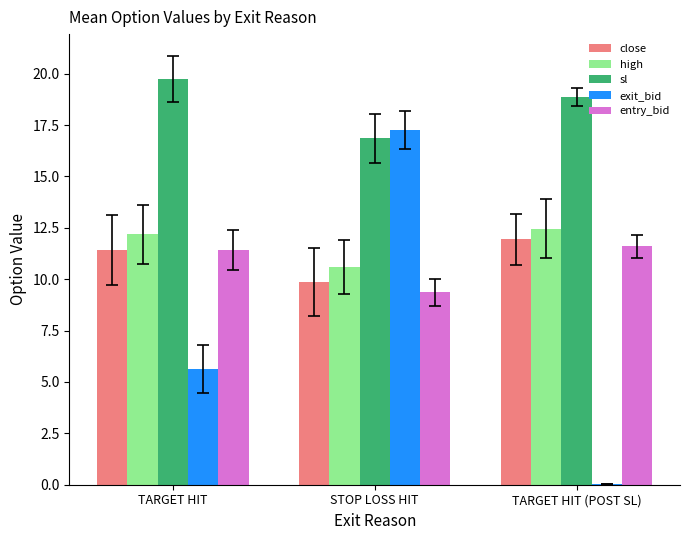

Which category has the highest value in the close series?

TARGET HIT (POST SL)